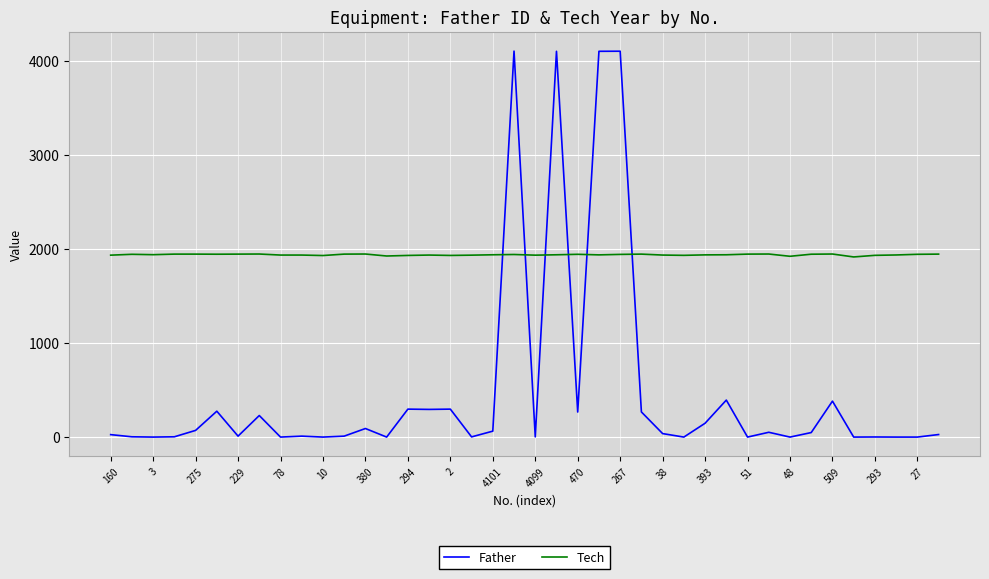

True or false: Tech has more than 1 interior local peaks.

True